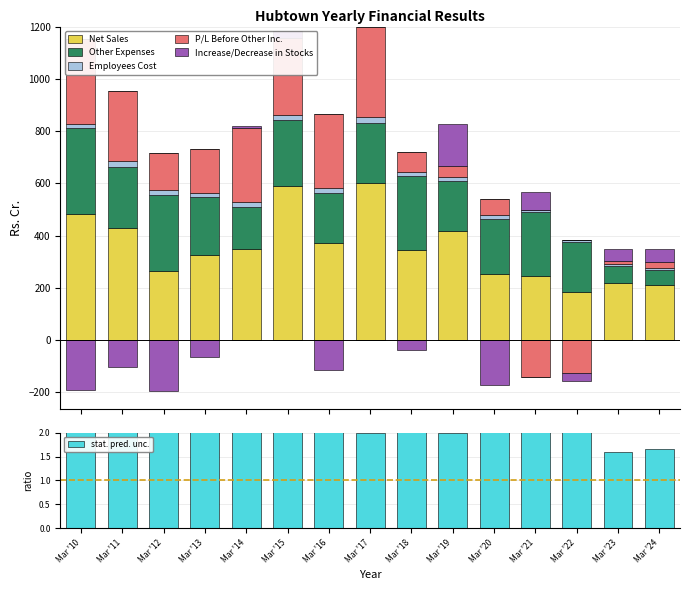

What value does the Employees Cost series have at Mar '17?

21.0